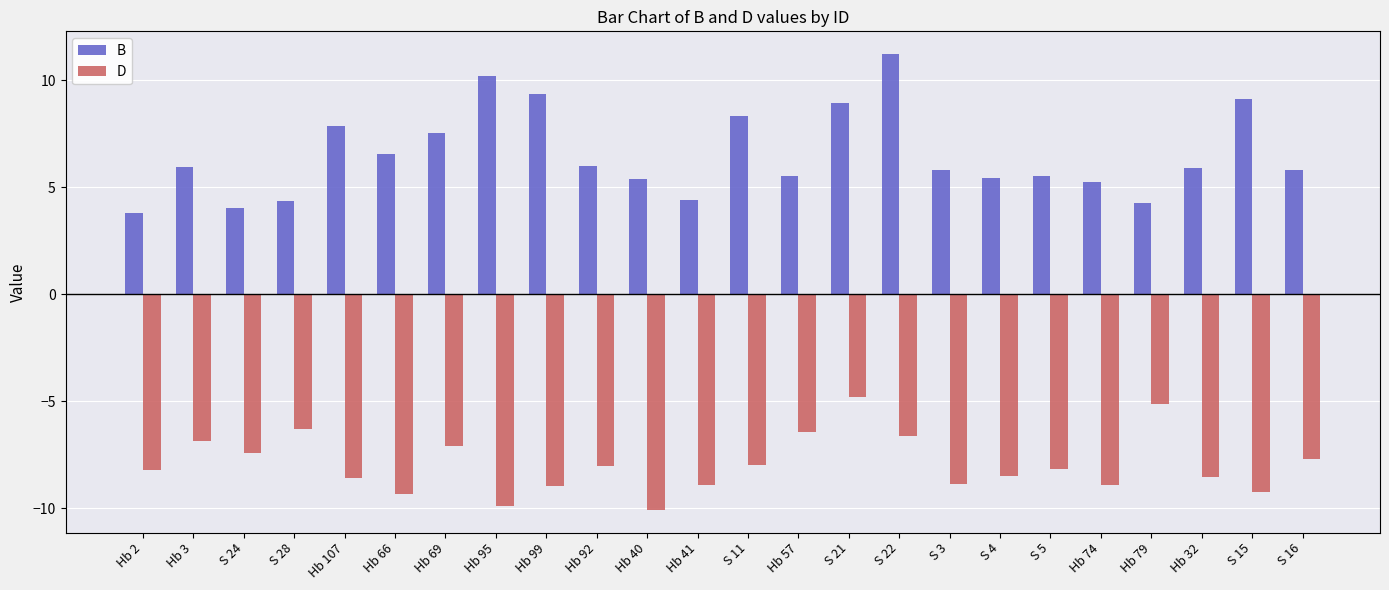

Count the number of data series in this chart.

2